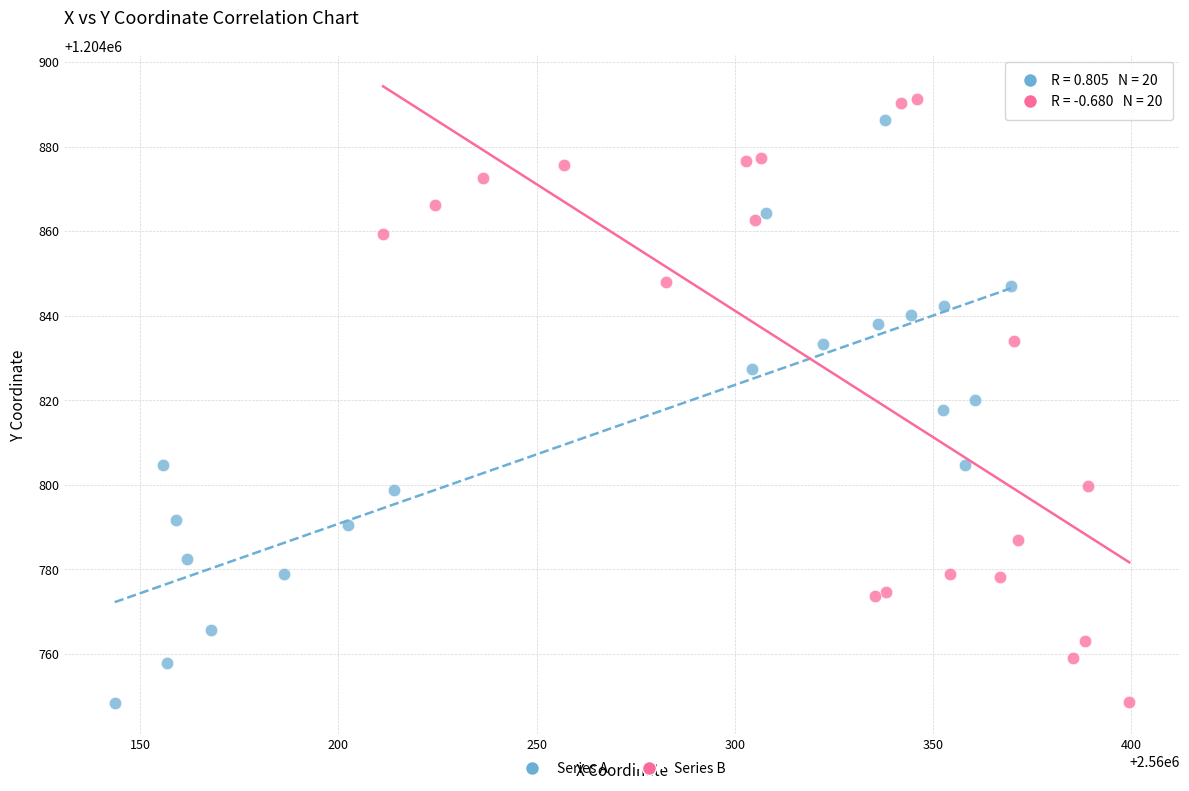

What are all the series names shown in the legend?

Series A, Series B